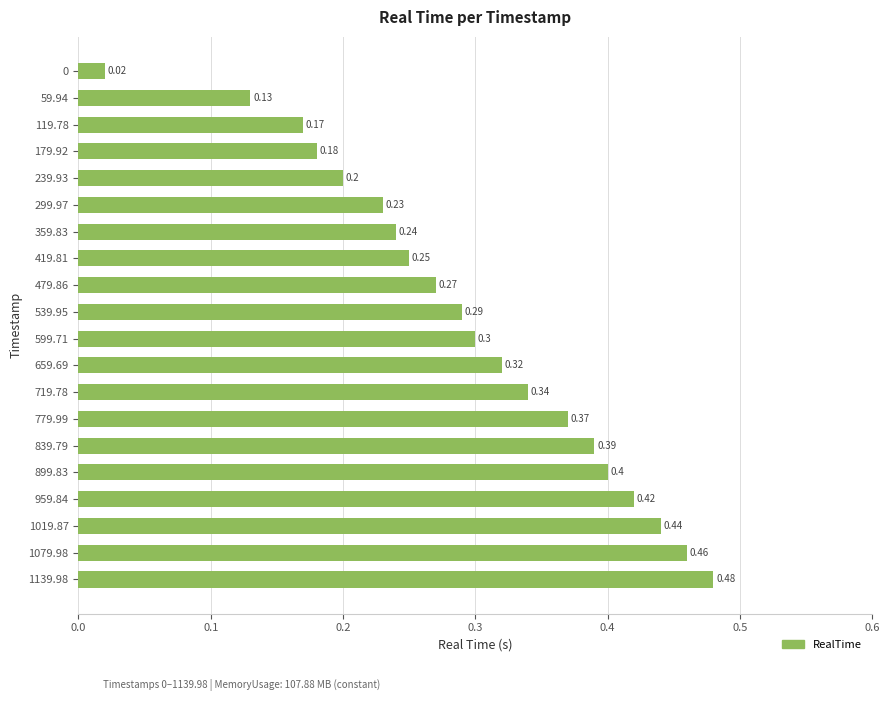

What is the sum of all values?

5.9